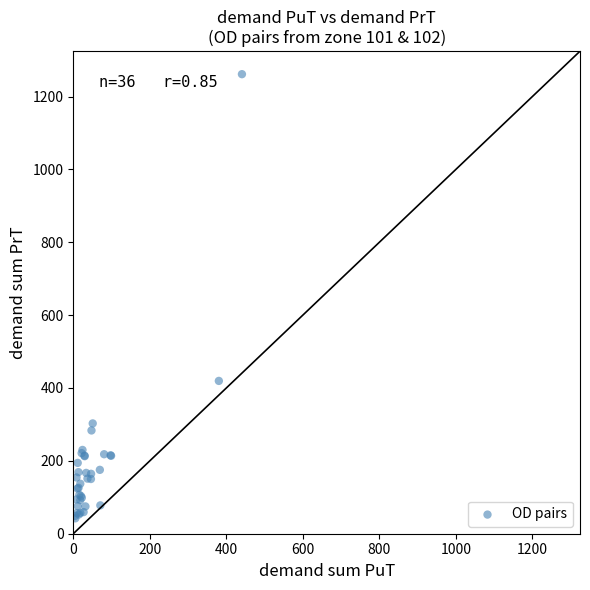

What Y value in the scatter plot is closest to 651?

419.5